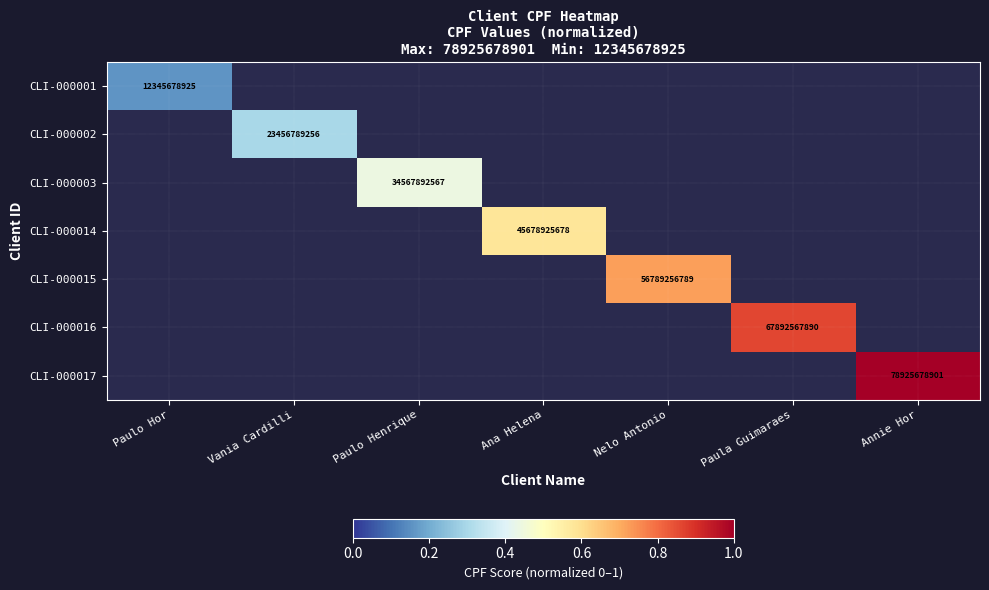

Which label corresponds to the smallest value in the chart?

Paulo Hor